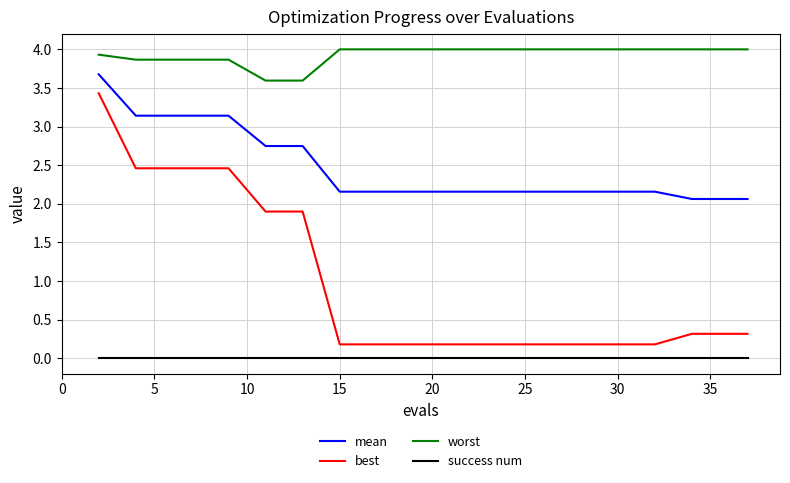

Which series has the largest range (max minus min)?

best